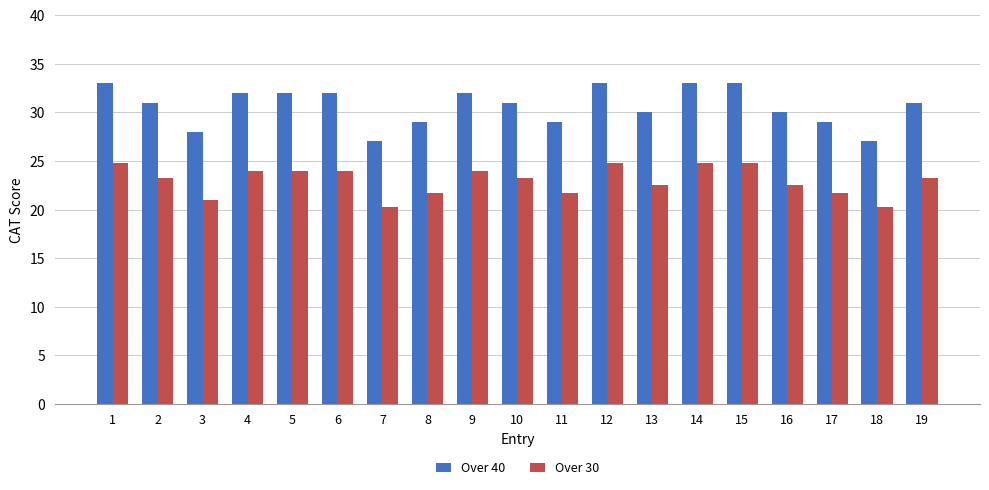

What is the difference between the maximum and minimum values in the Over 30 series?

4.5